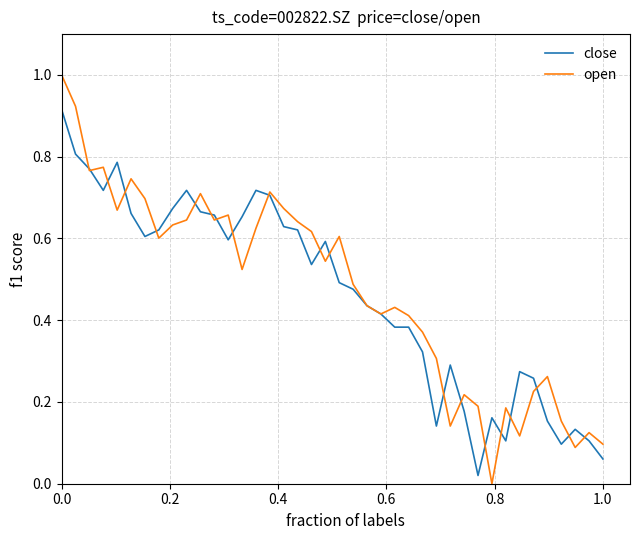

List the series in order of their peak value, lowest first.

close, open